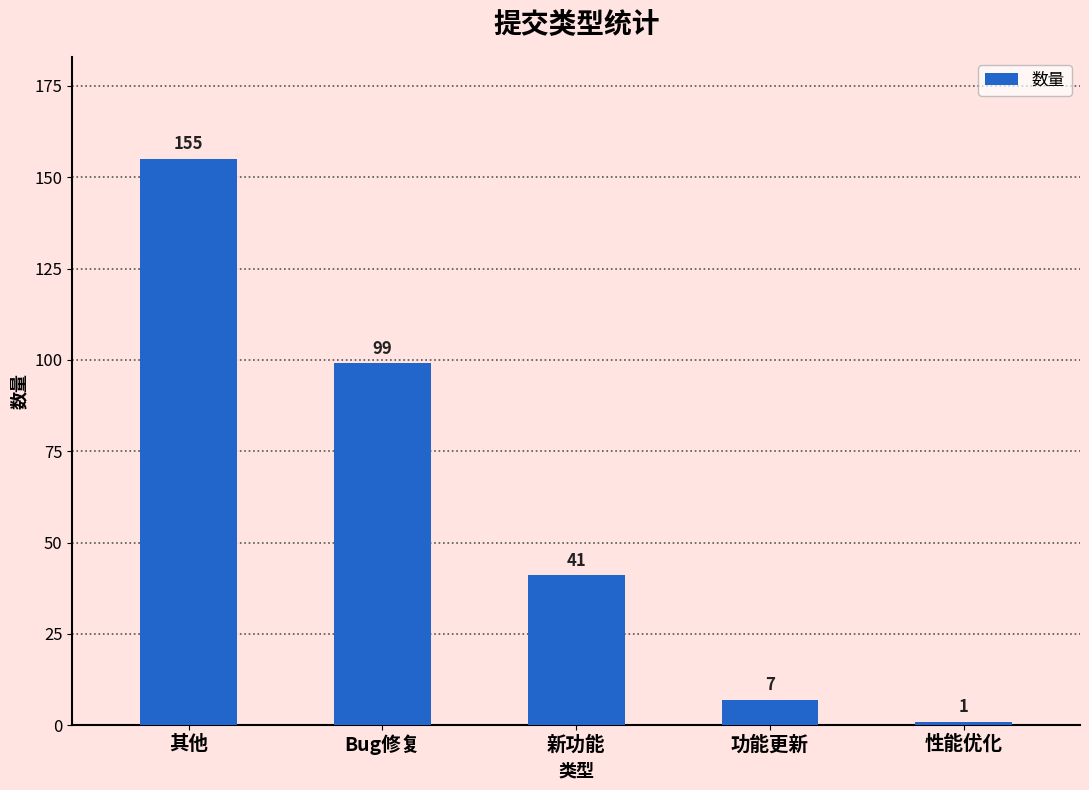

Rank the categories by value from highest to lowest.

其他, Bug修复, 新功能, 功能更新, 性能优化